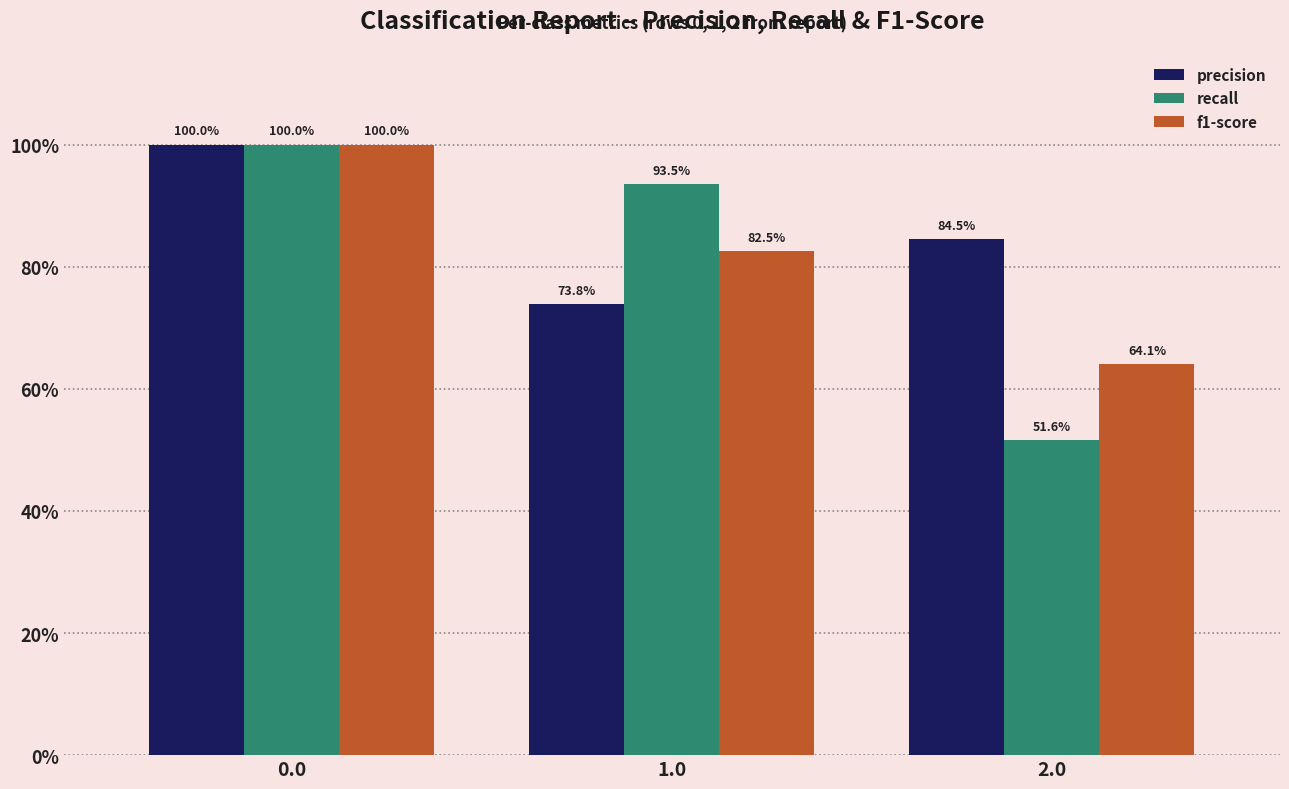

At how many categories does at least one series exceed 0?

3